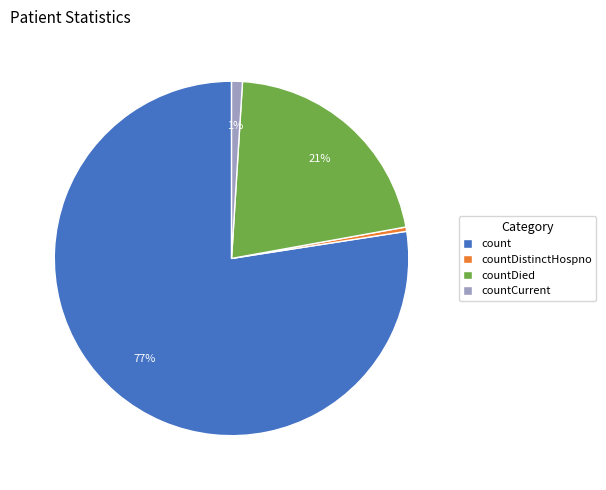

Combined, do count and countDistinctHospno account for over 50%?

Yes